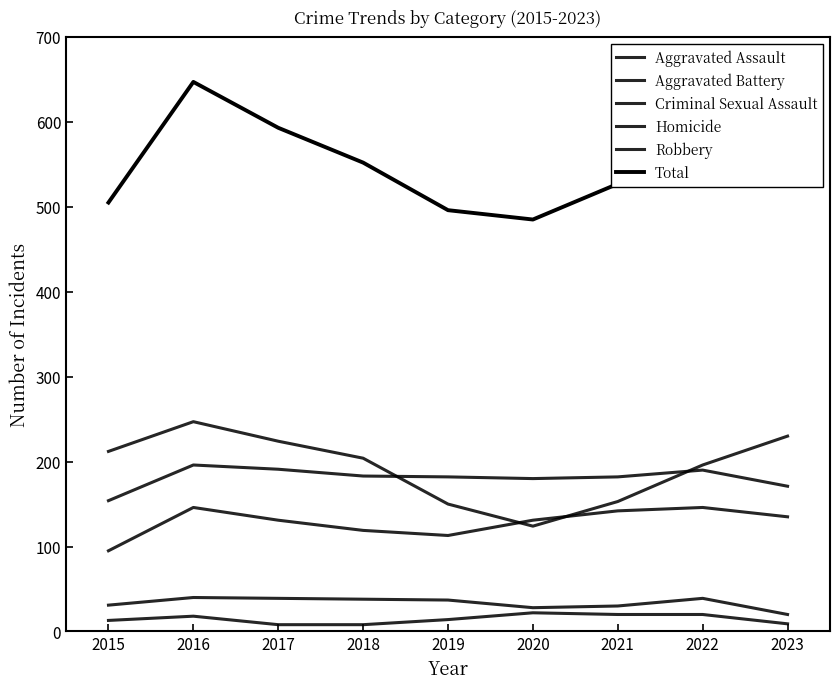

True or false: Homicide and Aggravated Battery intersect in this chart.

False